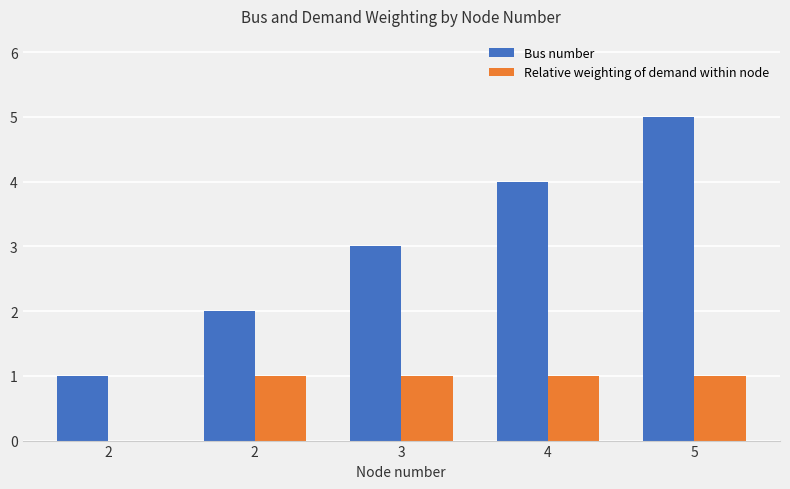

What is the total value across all series at 3?

4